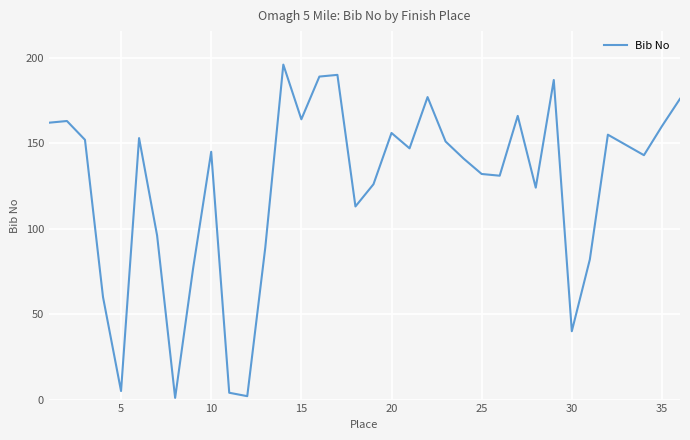

What is the greatest value displayed?

196